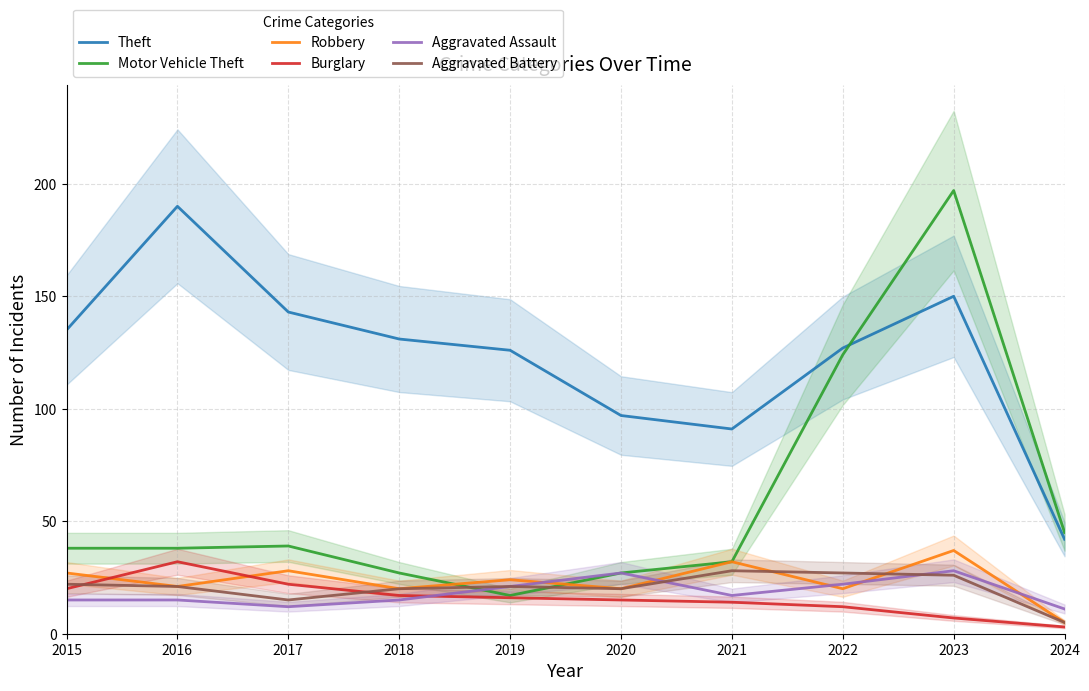

Does the chart display data point markers on the line(s)?

No